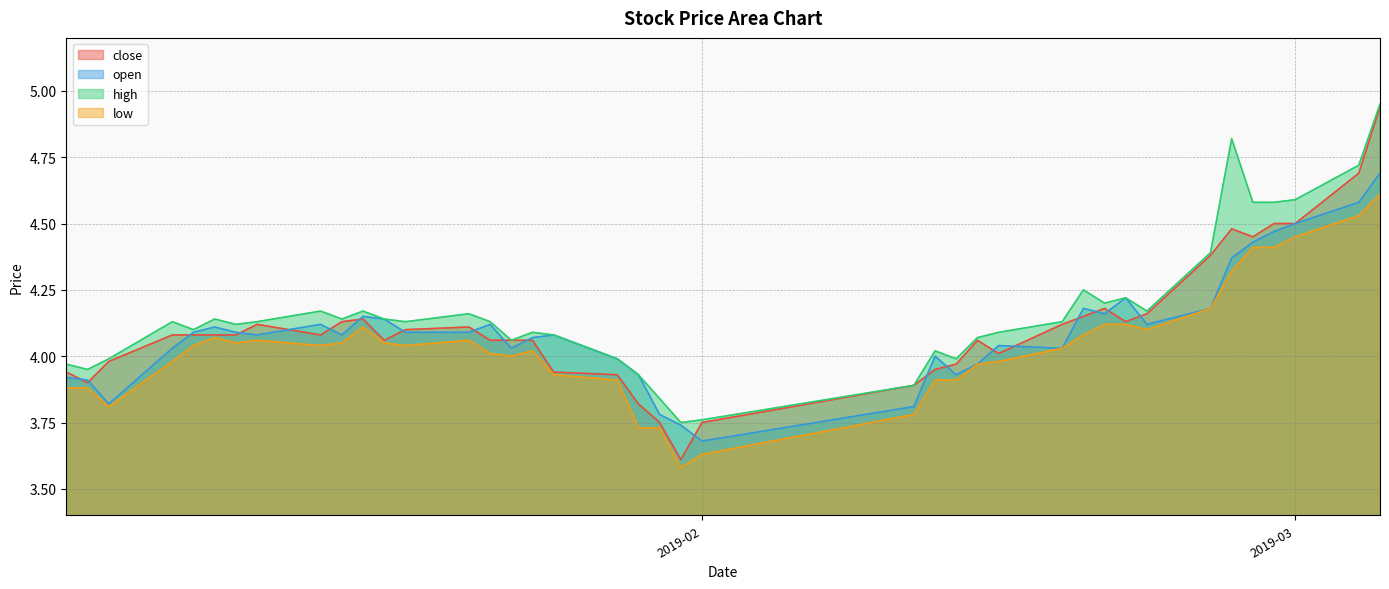

Is it true that high equals 6.0 at 2019-02?

False